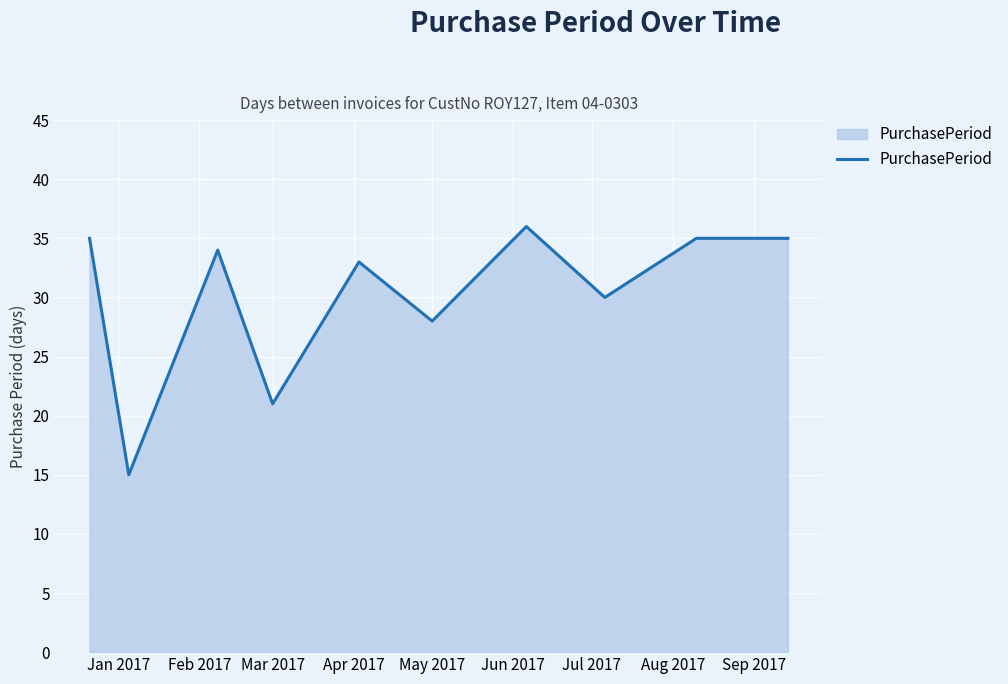

What is the smallest value displayed?

15